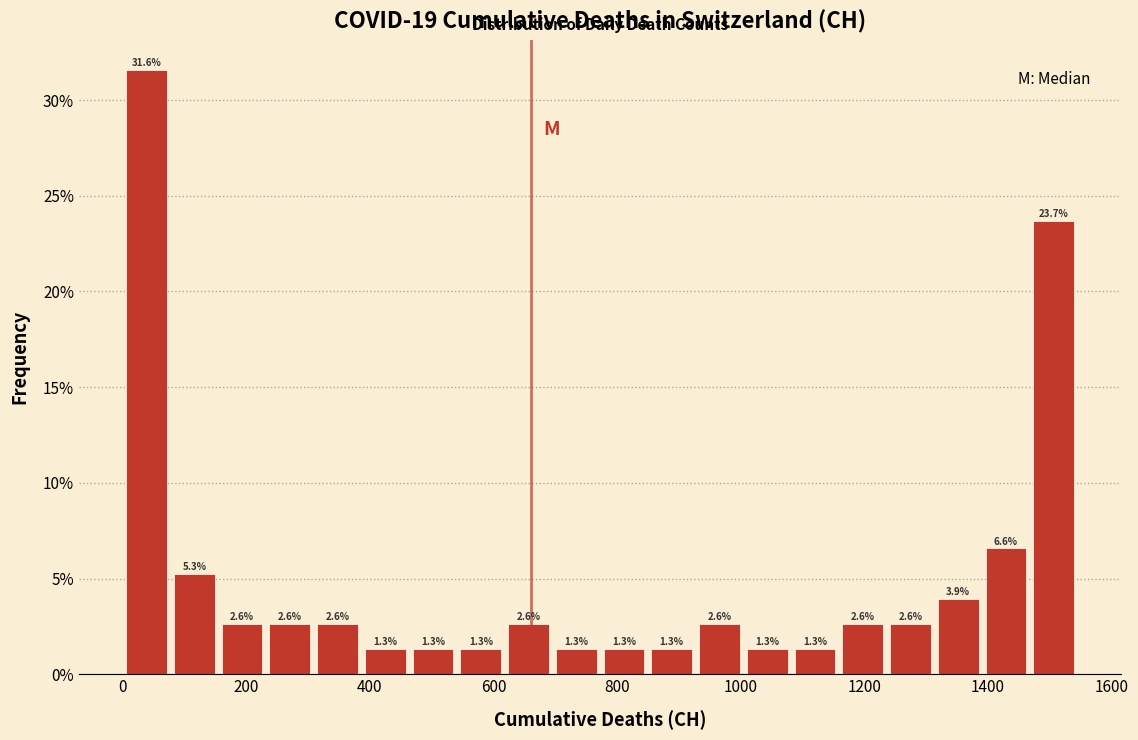

Read against the x-axis, roughly where is the centre of the tallest bar?

40